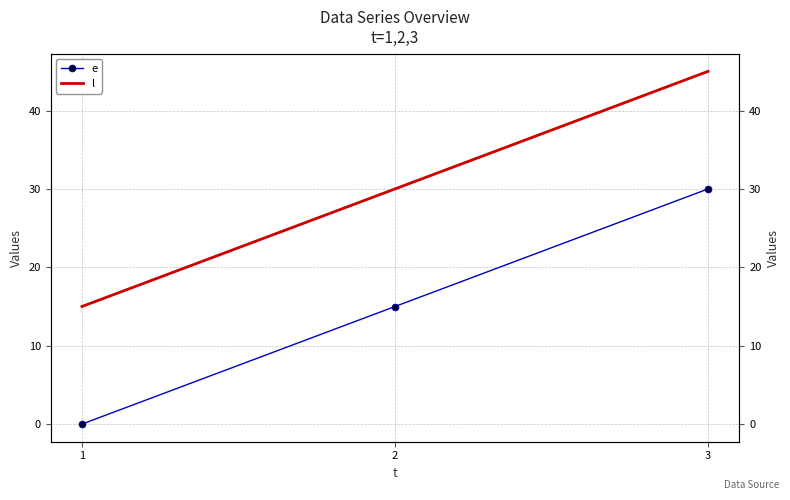

At which category is the sum across all series the highest?

3